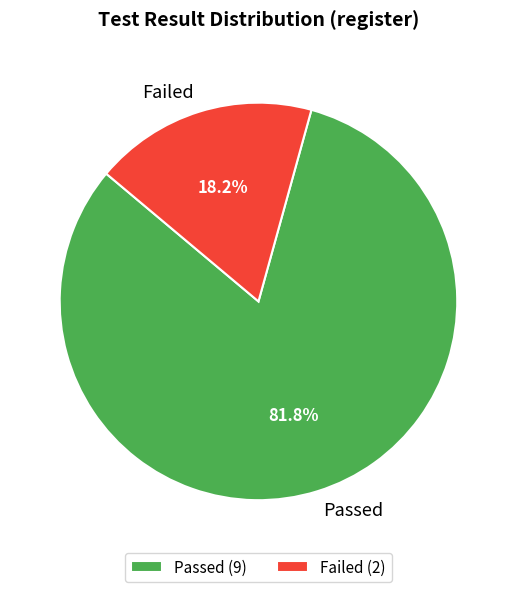

How much of the chart is everything except Passed?

18.2%